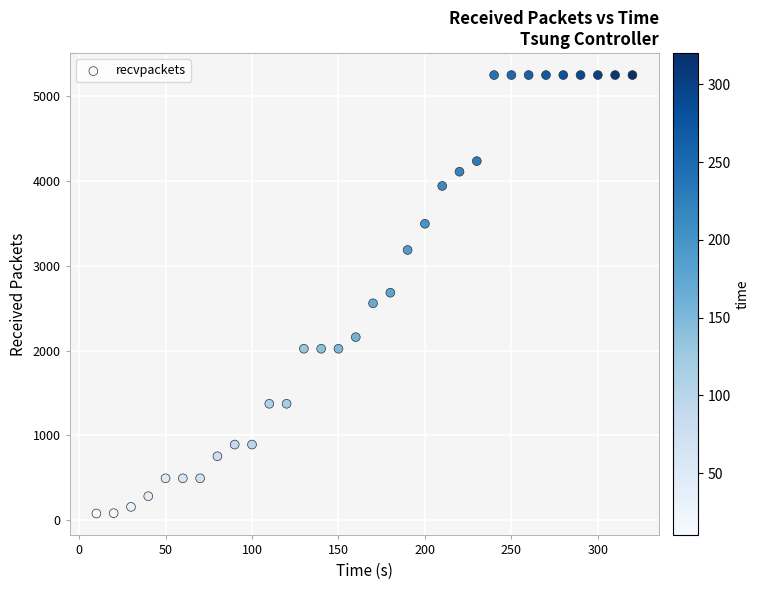

What is the range of Y values (max minus min)?

5171